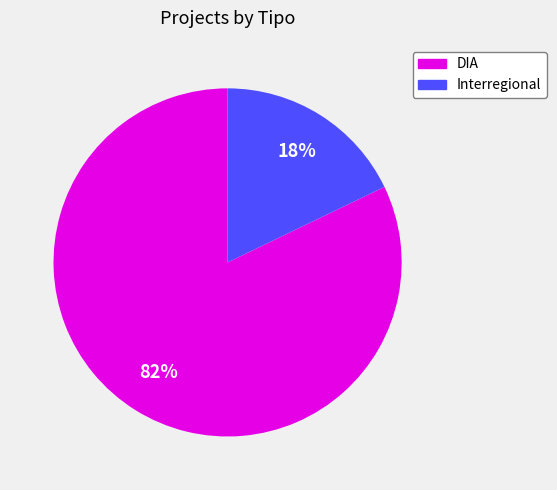

How many segments does this pie chart have?

2